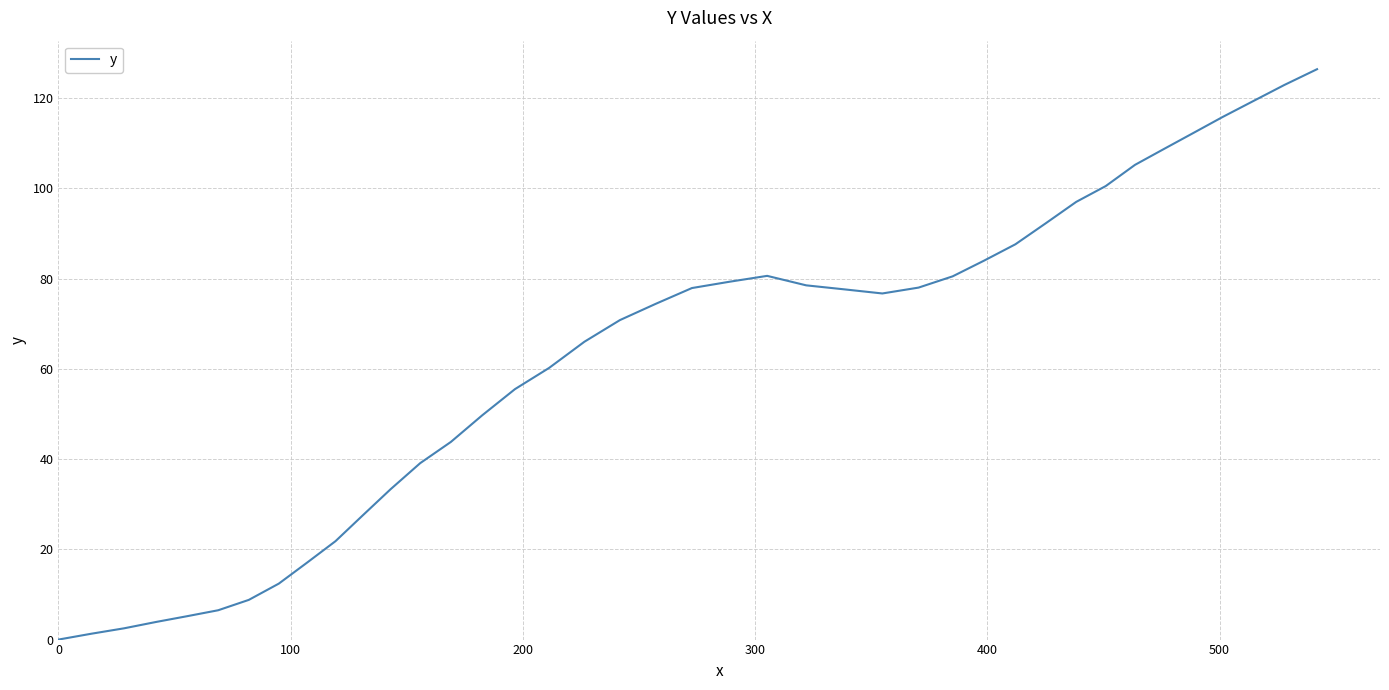

What is the difference between the maximum and minimum values?

126.4